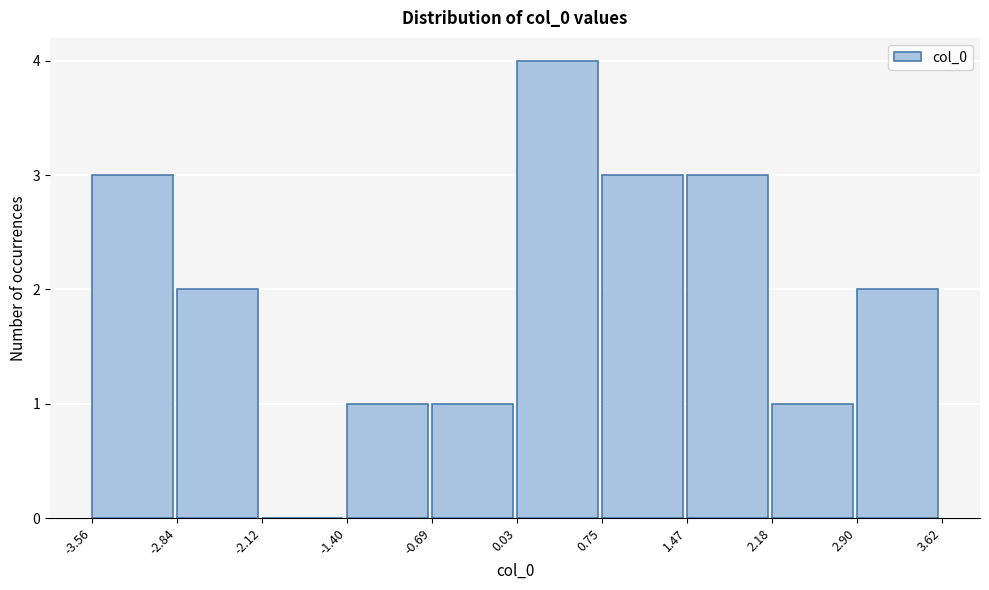

How tall is the bar that spans -2.84 to -2.12 on the x-axis? The values are not printed on the chart, so give them approximately, as read against the axis.

2